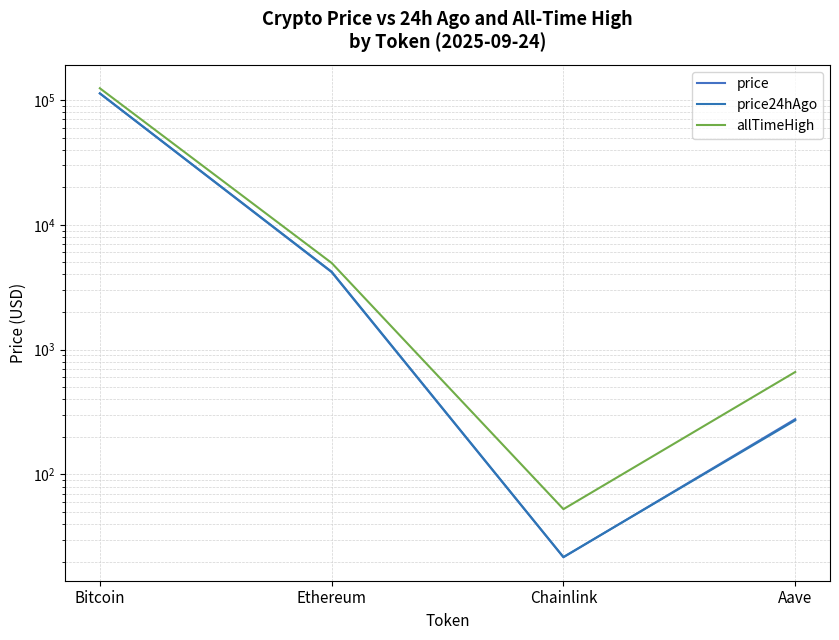

What is the sum of all price24hAgo values?

117666.4